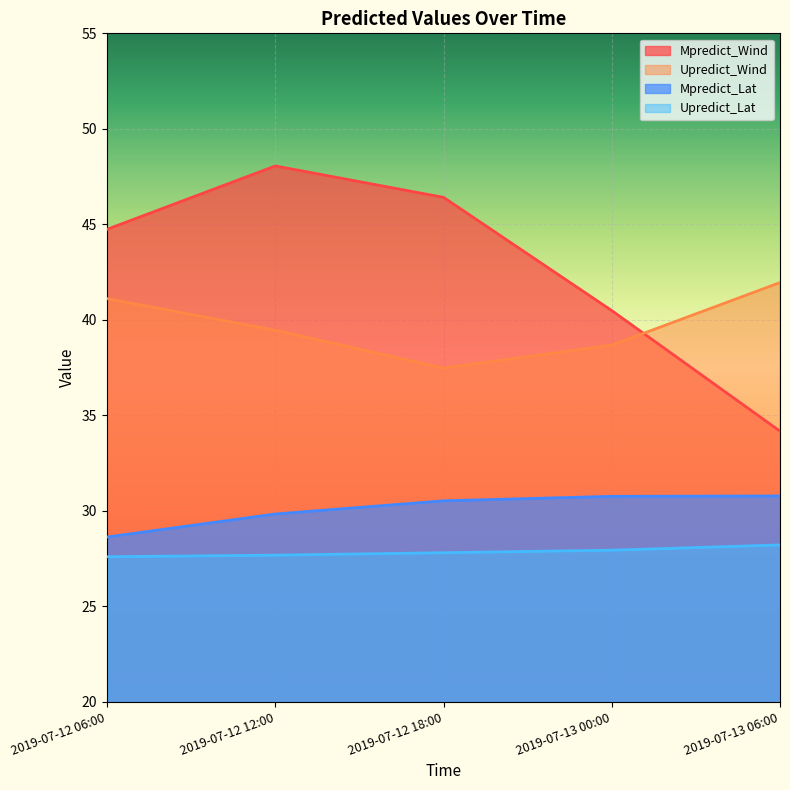

What is the maximum value shown in the chart?

48.1